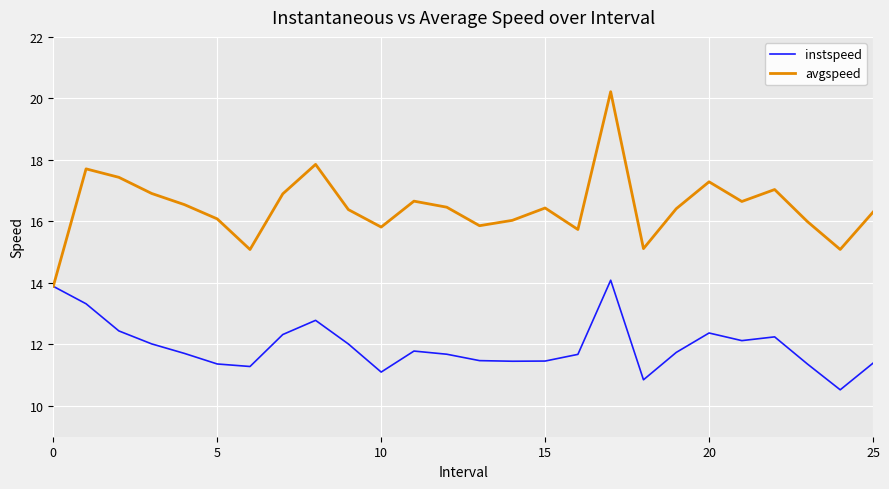

What is the smallest value displayed?

10.5